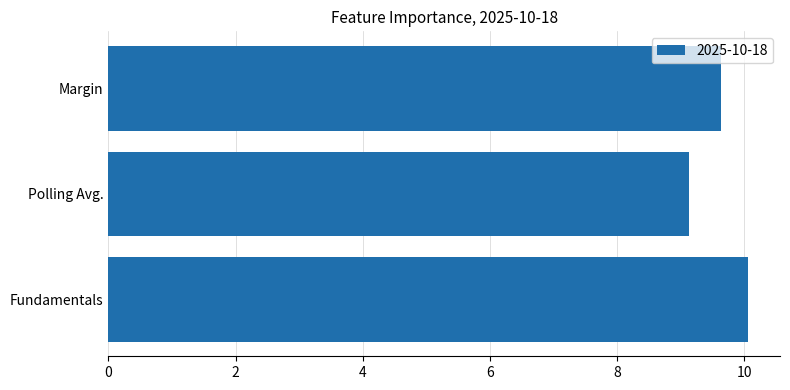

At which category does the chart reach its peak across all series?

Fundamentals